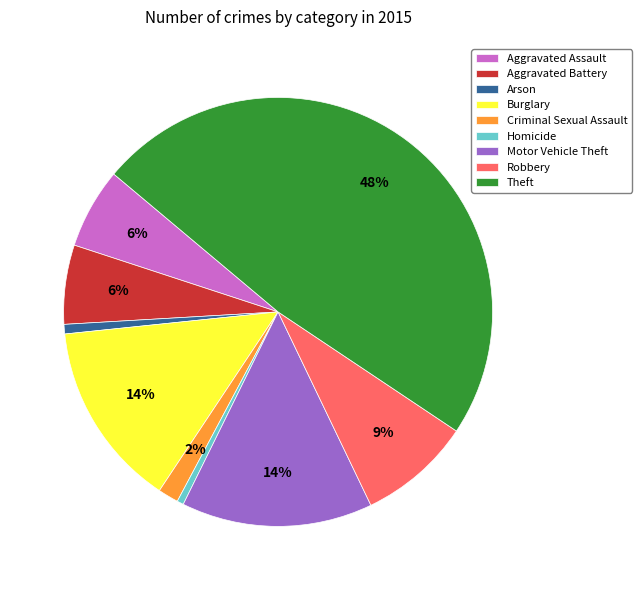

Do Aggravated Assault and Motor Vehicle Theft together represent more than half of the pie?

No